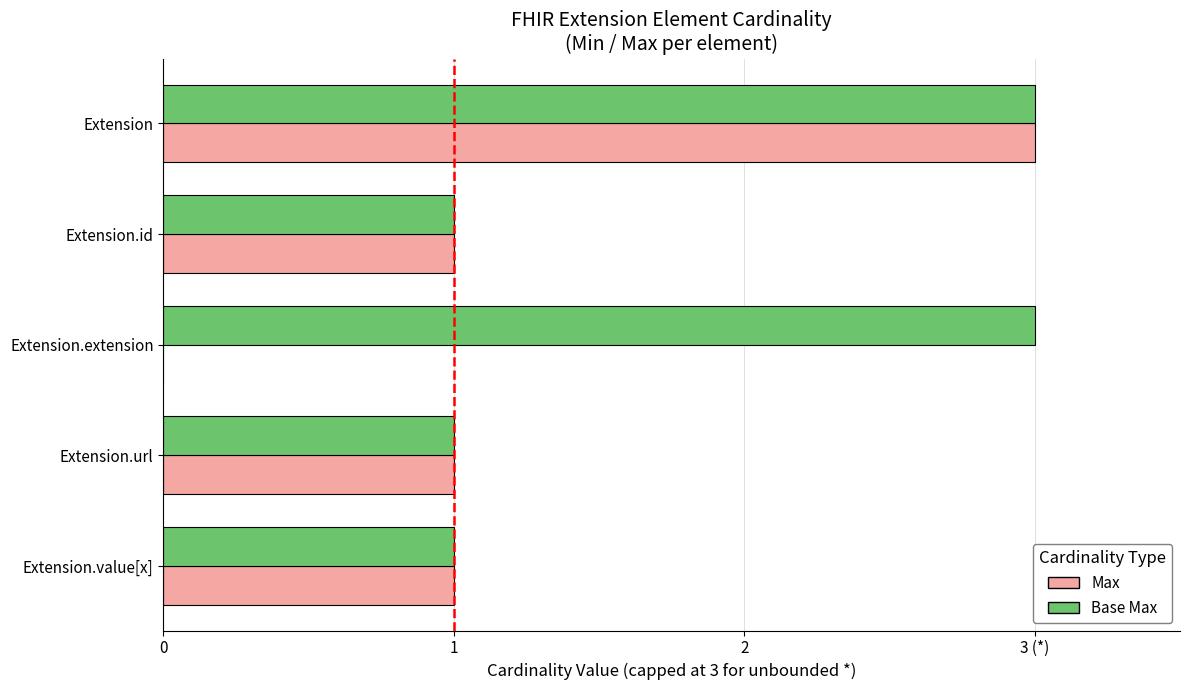

What are all the series names shown in the legend?

Max, Base Max